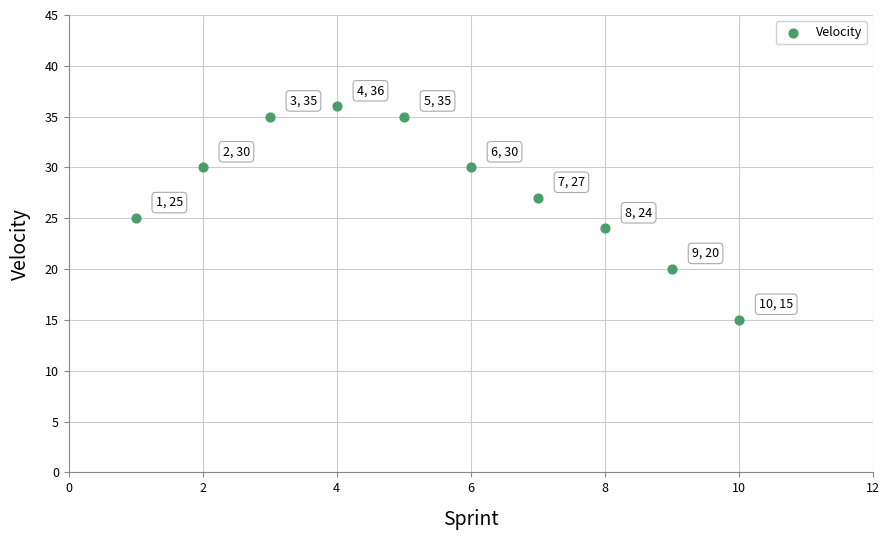

What is the range of X values (max minus min)?

9